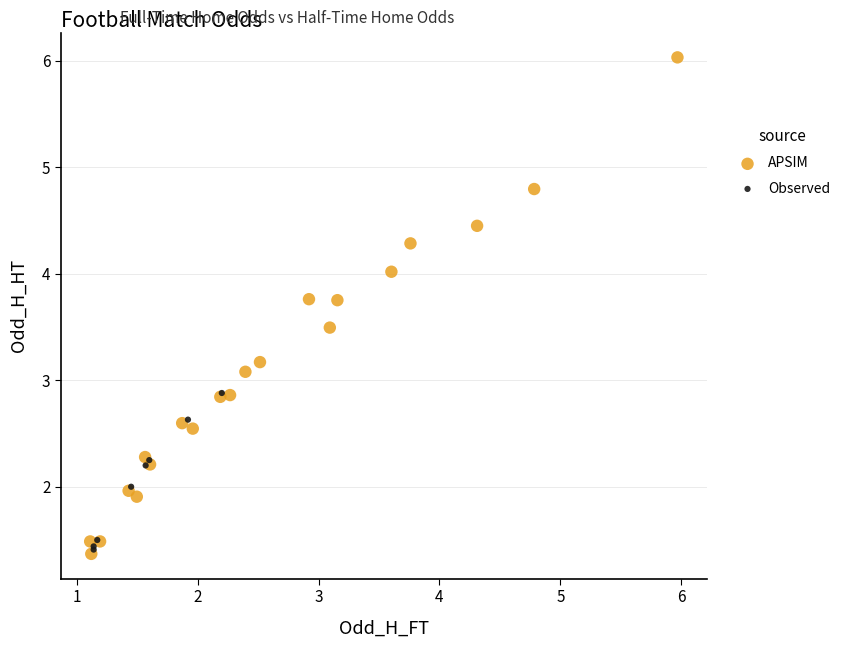

Which series reaches the maximum Y coordinate?

APSIM